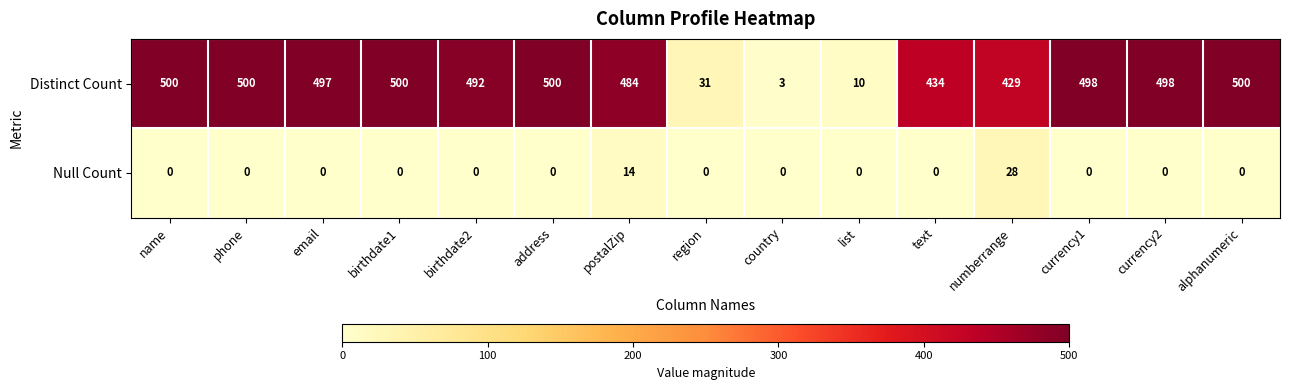

The Distinct Count series shows 296 at email. True or false?

False